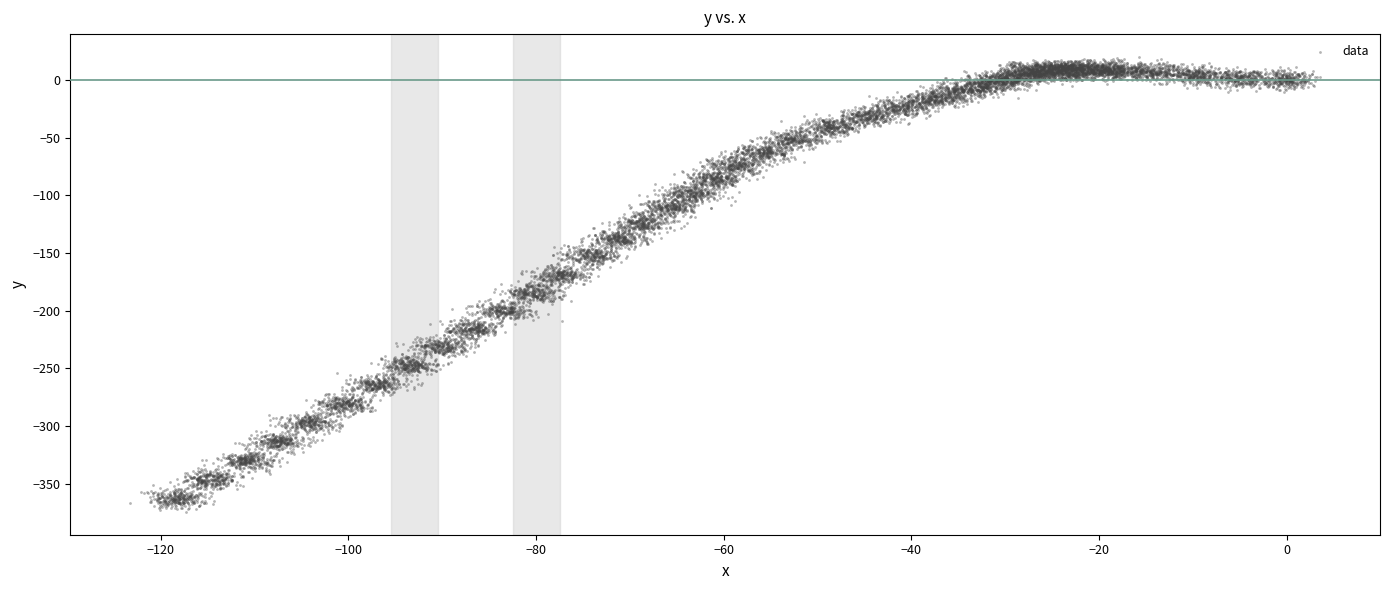

What is the range of Y values (max minus min)?

388.9